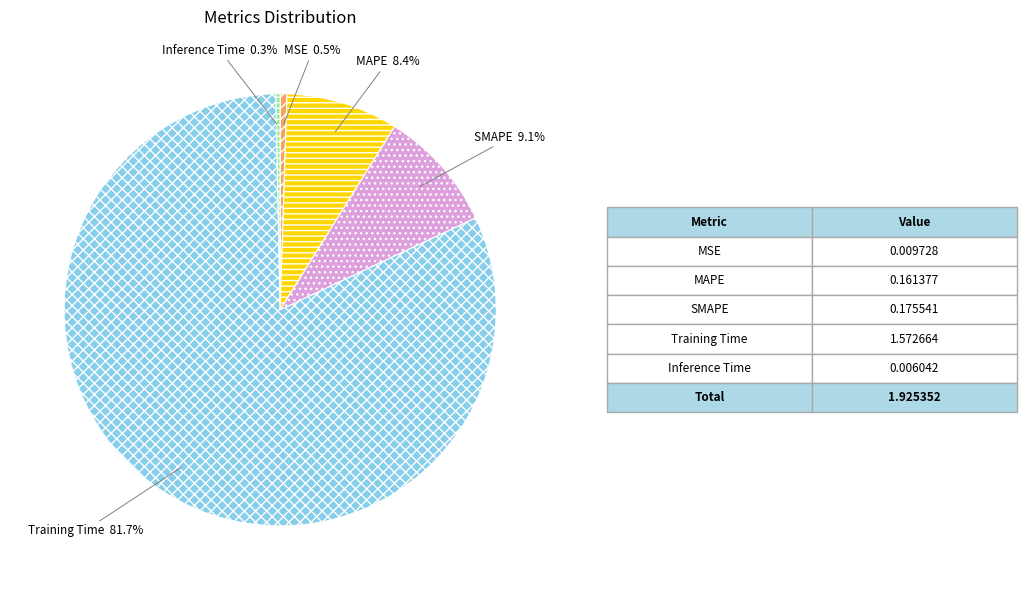

Which category has the biggest portion of the pie?

Training Time